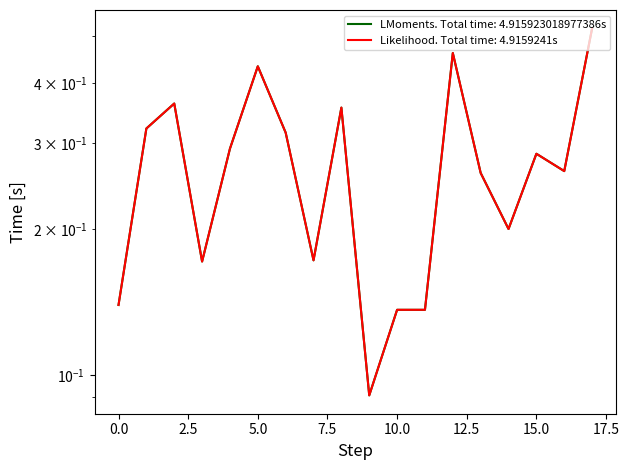

Which series has the widest spread of values?

WS_RATIO